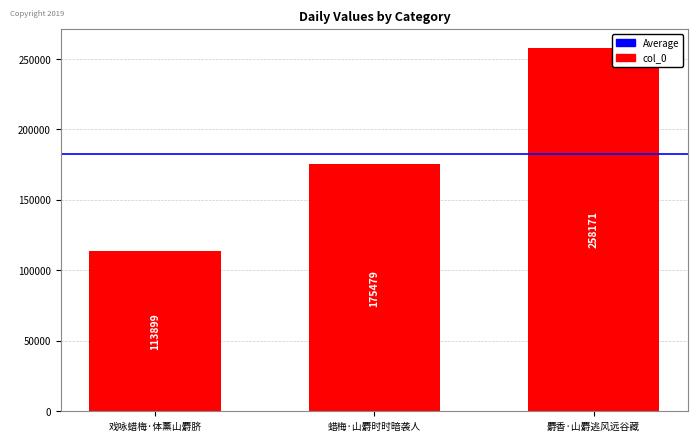

What is the value of the 1st bar from the left?

113899